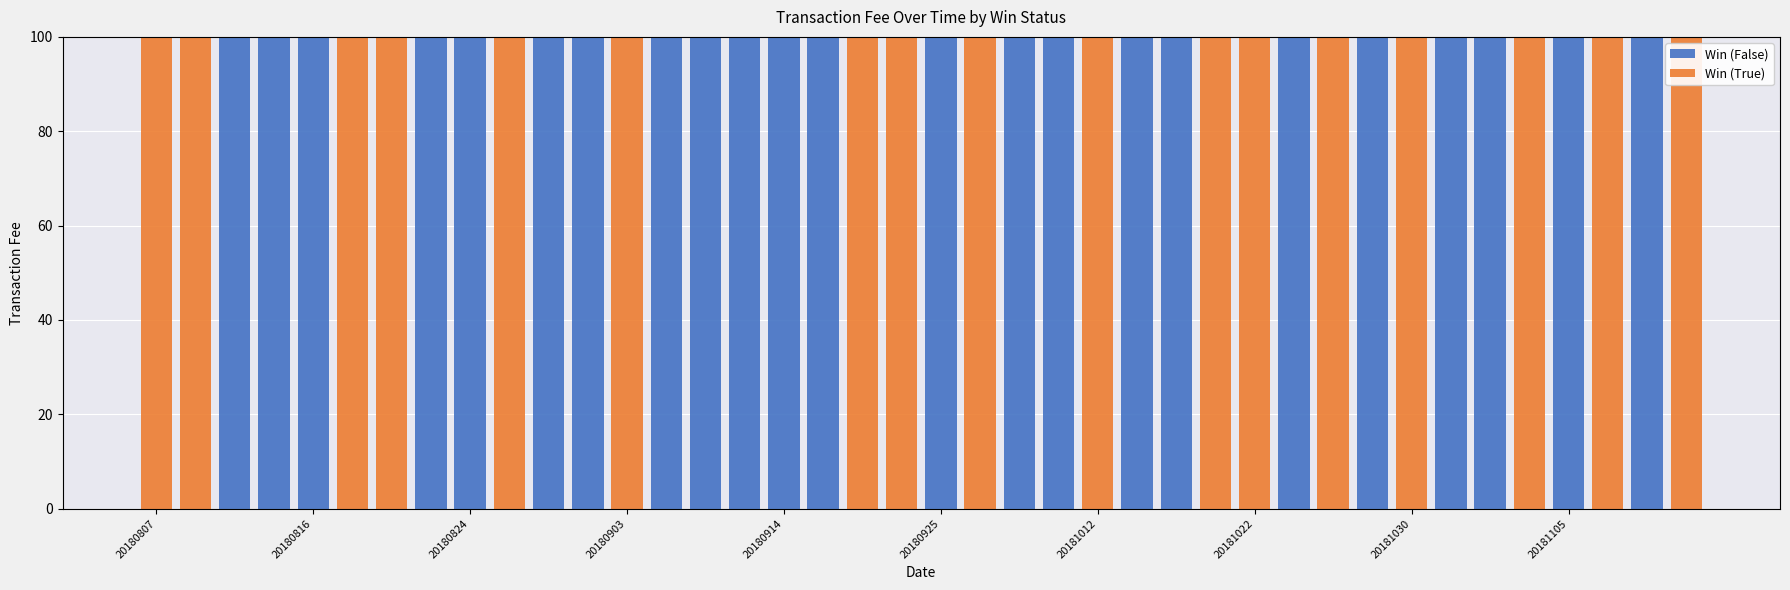

What is the sum of all Win (False) values?

2300